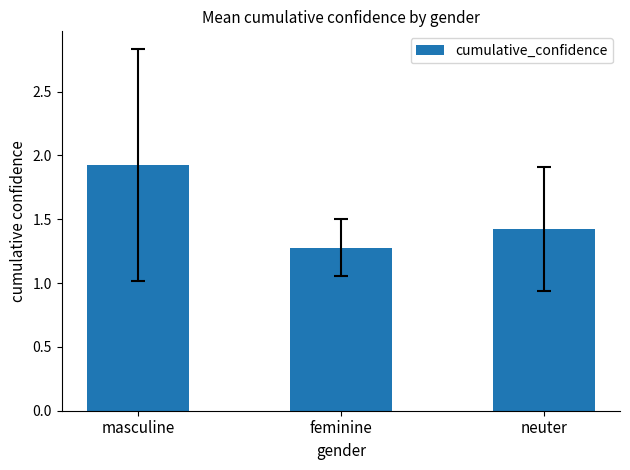

Reading left to right, list all the values displayed in this chart.

1.9	1.3	1.4